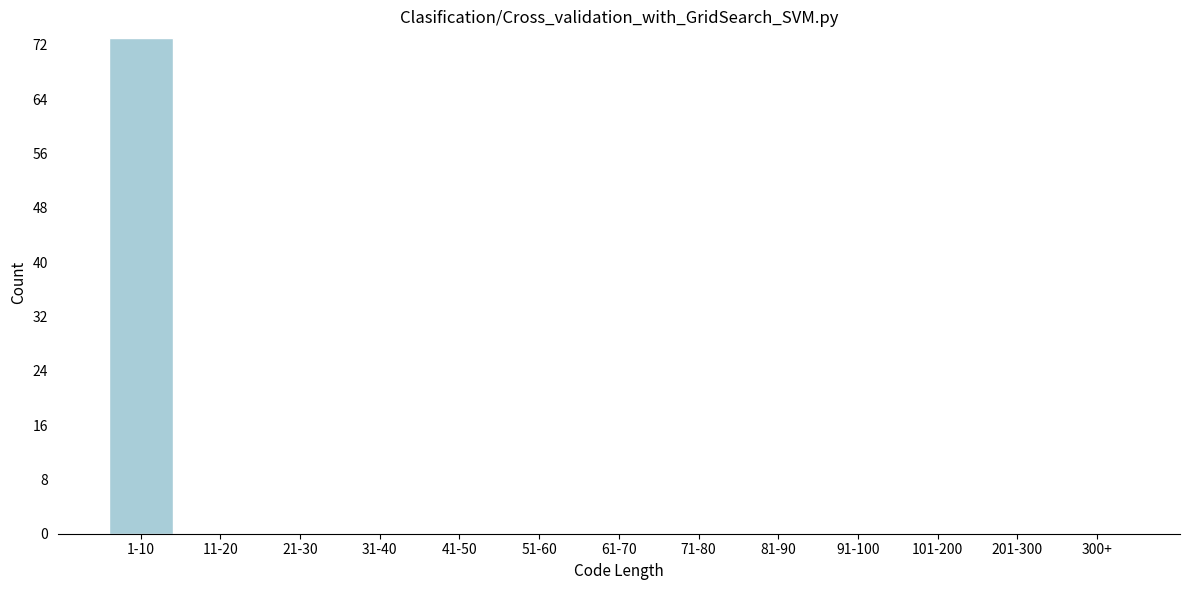

Reading left to right, transcribe all the data shown in this chart.

1-10=73	11-20=0	21-30=0	31-40=0	41-50=0	51-60=0	61-70=0	71-80=0	81-90=0	91-100=0	101-200=0	201-300=0	300+=0